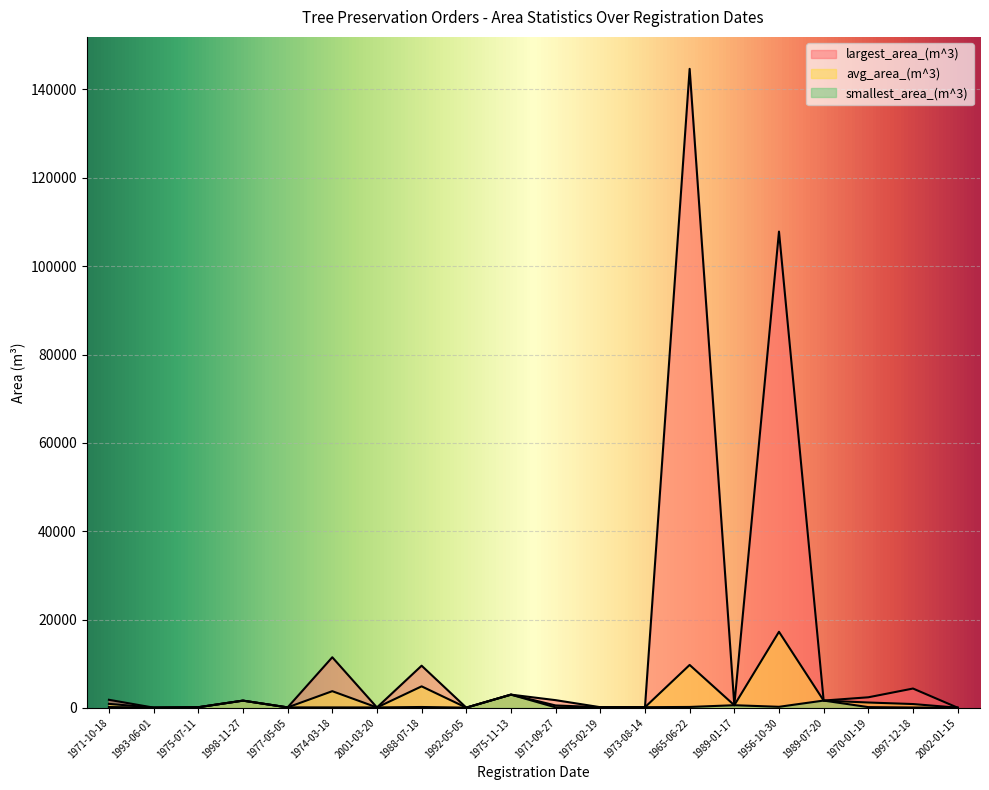

Which series has the largest total across all categories?

largest_area_(m^3)